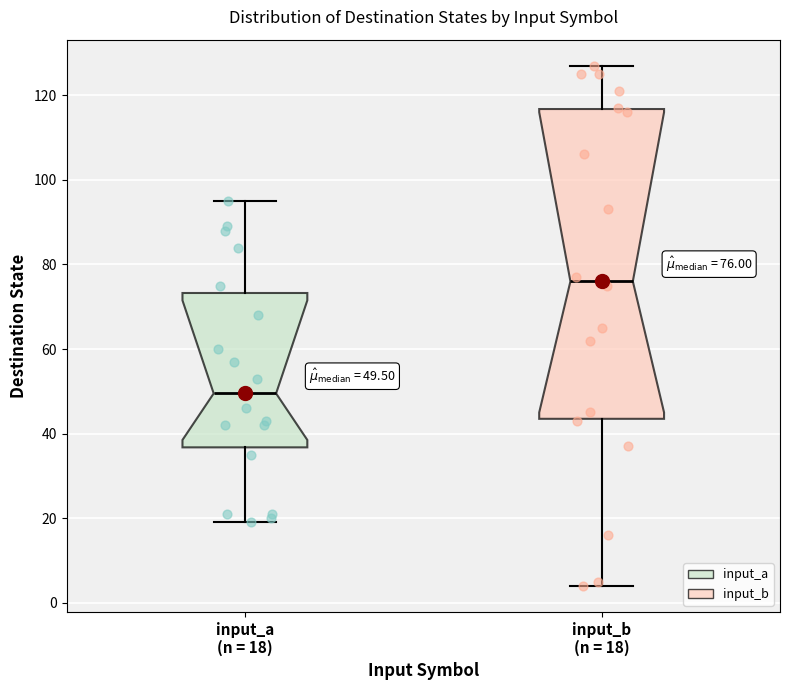

Which box is the tallest, from its lower edge to its upper edge?

input_b (n = 18)